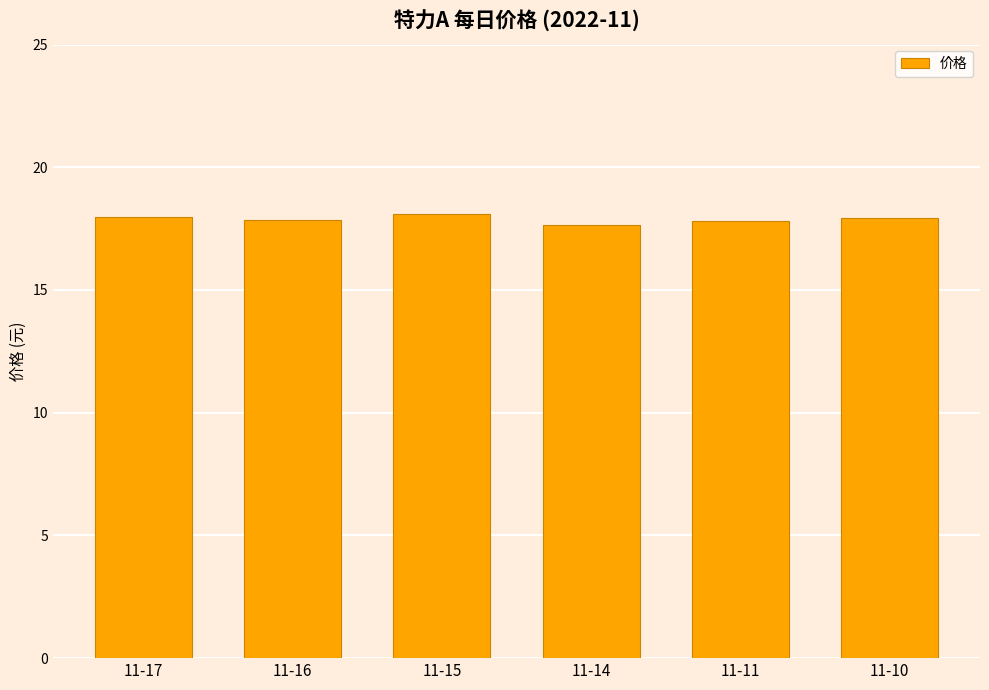

The chart shows a value of 18.1 at 11-15. True or false?

True